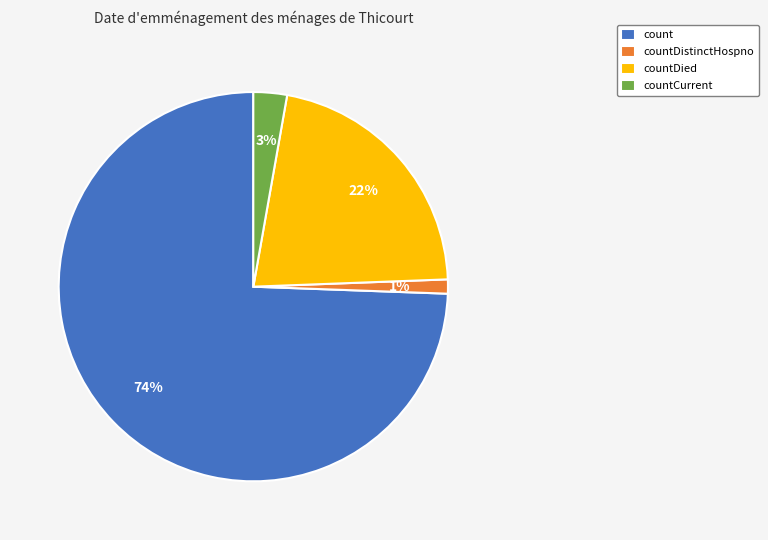

Approximately how many times larger is the value at countDied compared to count?

0.3